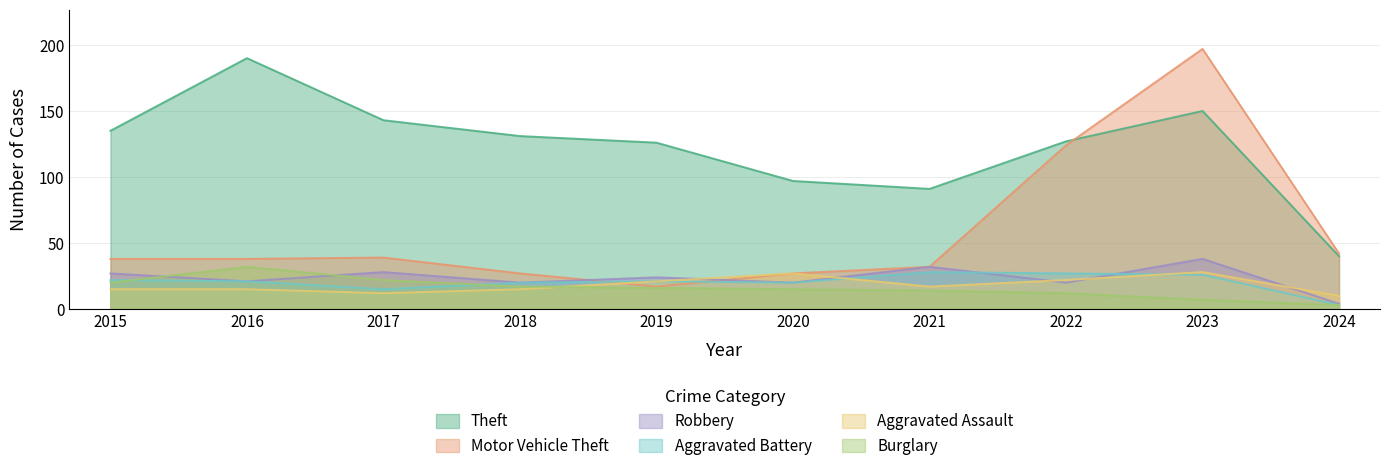

Where is the first local minimum for Aggravated Assault?

2017